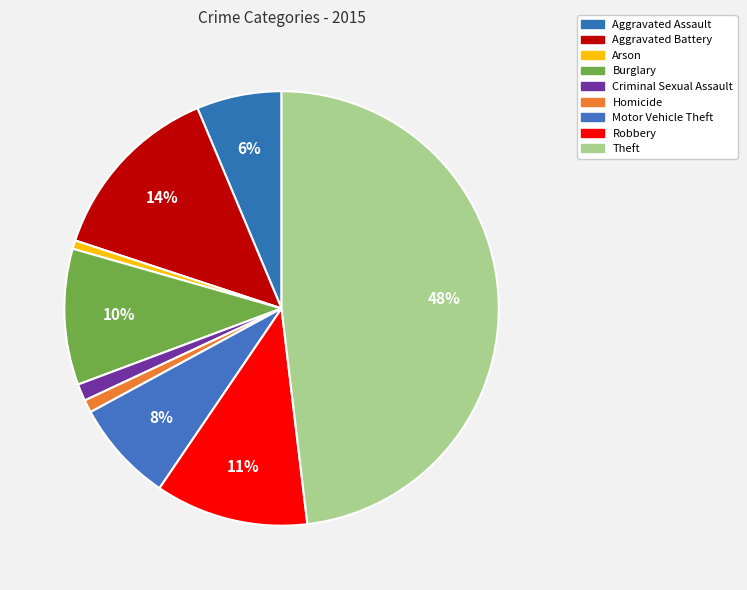

To the nearest percent, what portion does Robbery represent?

11%